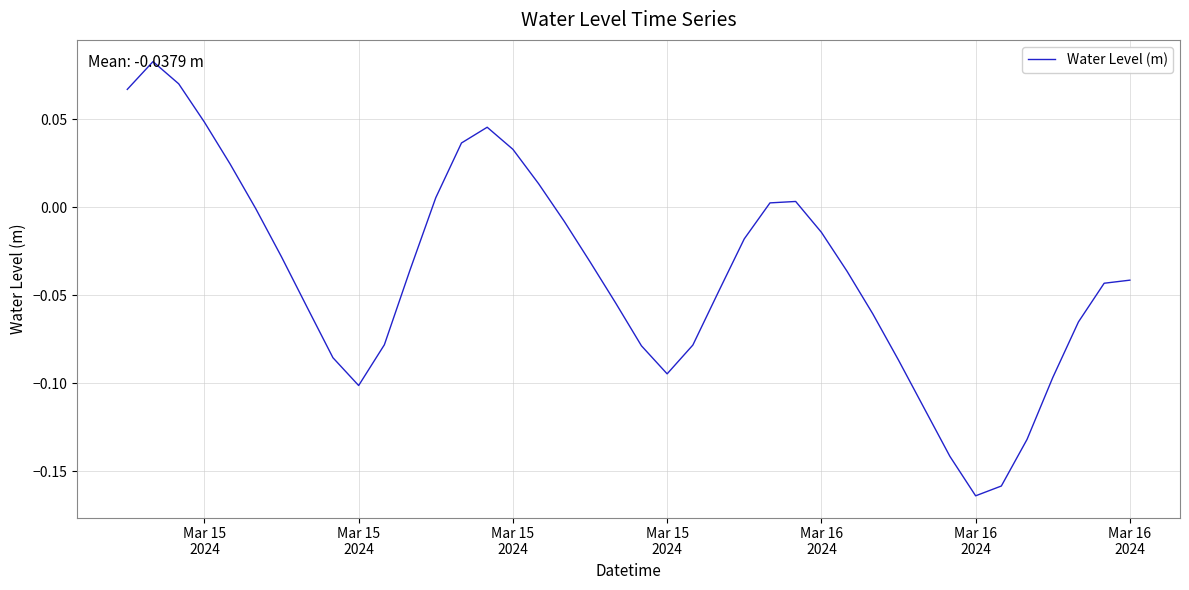

Reading left to right, list all the values displayed in this chart.

0.1	0.1	0.1	0.0	0.0	-0.0	-0.0	-0.1	-0.1	-0.1	-0.1	-0.0	0.0	0.0	0.0	0.0	0.0	-0.0	-0.0	-0.1	-0.1	-0.1	-0.1	-0.0	-0.0	0.0	0.0	-0.0	-0.0	-0.1	-0.1	-0.1	-0.1	-0.2	-0.2	-0.1	-0.1	-0.1	-0.0	-0.0